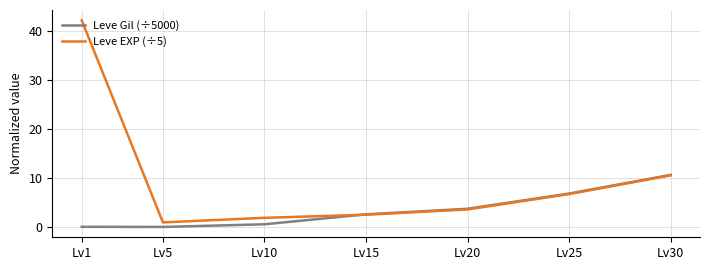

At which category is the sum across all series the highest?

Lv1